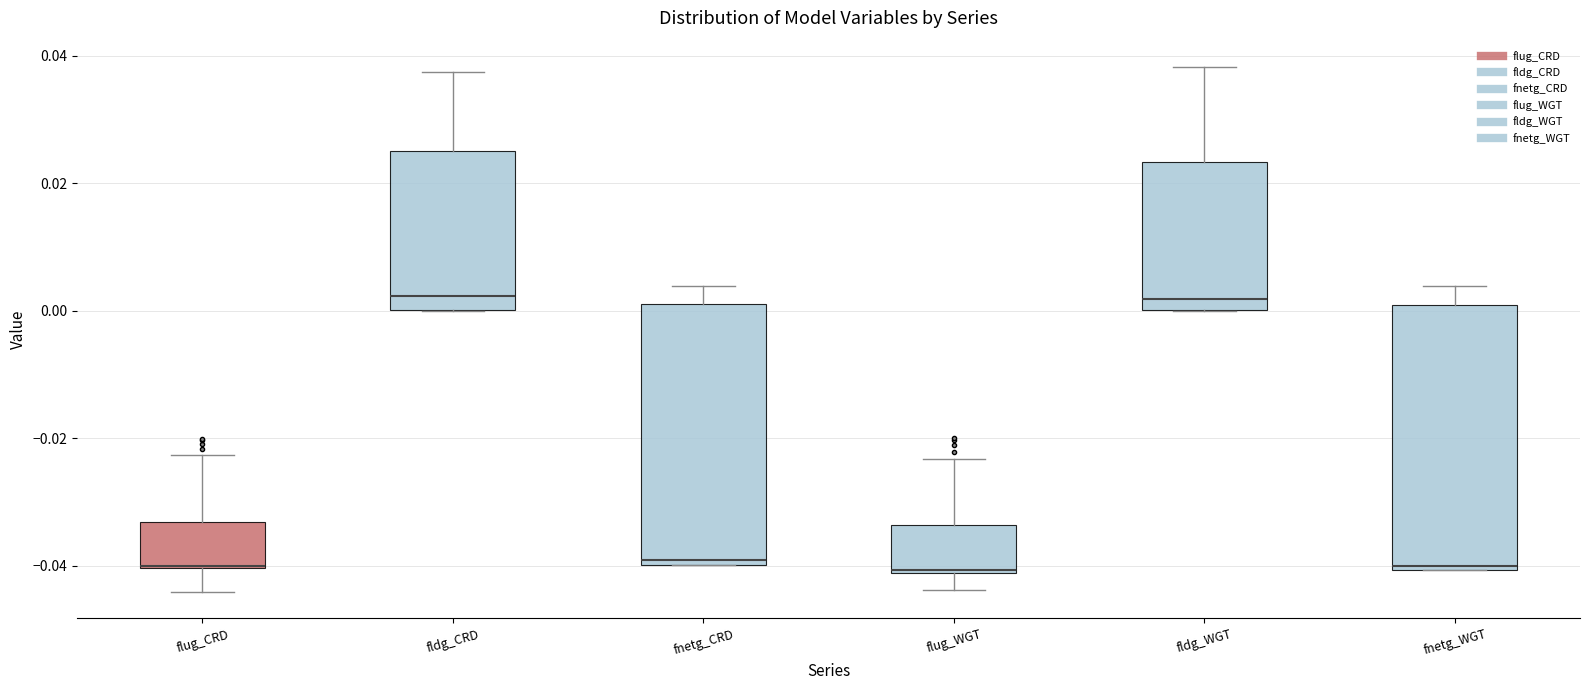

Reading left to right, read every box against the y-axis: the position of its median line, the range the box covers, and the ends of its whiskers. The values are not printed on the chart, so give them approximately, as read against the axis.

flug_CRD: median -0.040, box -0.040 to -0.034, whiskers -0.044 to -0.022
fldg_CRD: median 0.002, box 0.000 to 0.026, whiskers 0.000 to 0.038
fnetg_CRD: median -0.040 (just above the box's lower edge), box -0.040 to 0.002, whiskers -0.040 to 0.004
flug_WGT: median -0.040, box -0.042 to -0.034, whiskers -0.044 to -0.024
fldg_WGT: median 0.002, box 0.000 to 0.024, whiskers 0.000 to 0.038
fnetg_WGT: median -0.040, box -0.040 to 0.000, whiskers -0.040 to 0.004